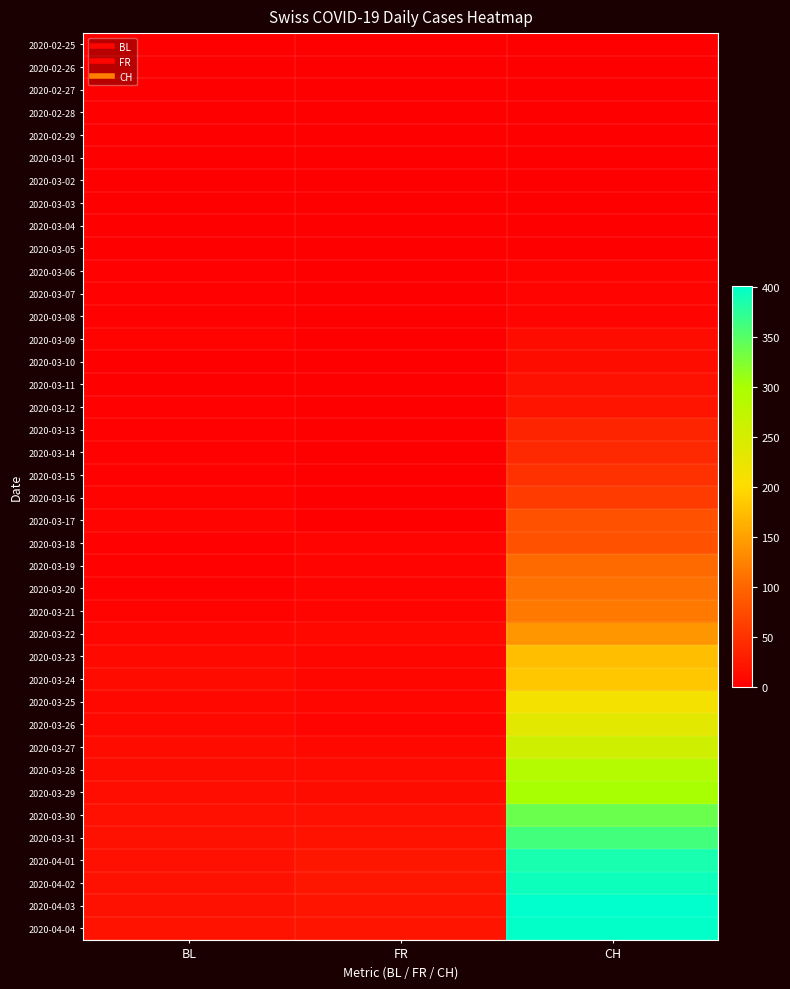

Reading left to right, extract all data points from this chart.

2020-02-25: BL=0	FR=0	CH=0
2020-02-26: BL=0	FR=0	CH=0
2020-02-27: BL=0	FR=0	CH=0
2020-02-28: BL=0	FR=0	CH=0
2020-02-29: BL=0	FR=0	CH=0
2020-03-01: BL=0	FR=0	CH=0
2020-03-02: BL=0	FR=0	CH=0
2020-03-03: BL=0	FR=0	CH=0
2020-03-04: BL=0	FR=0	CH=1
2020-03-05: BL=0	FR=0	CH=1
2020-03-06: BL=2	FR=0	CH=4
2020-03-07: BL=2	FR=0	CH=6
2020-03-08: BL=2	FR=0	CH=5
2020-03-09: BL=4	FR=0	CH=13
2020-03-10: BL=1	FR=0	CH=13
2020-03-11: BL=1	FR=0	CH=18
2020-03-12: BL=3	FR=0	CH=21
2020-03-13: BL=3	FR=0	CH=37
2020-03-14: BL=2	FR=0	CH=41
2020-03-15: BL=2	FR=0	CH=50
2020-03-16: BL=4	FR=0	CH=59
2020-03-17: BL=5	FR=0	CH=80
2020-03-18: BL=2	FR=5	CH=81
2020-03-19: BL=2	FR=5	CH=104
2020-03-20: BL=2	FR=6	CH=111
2020-03-21: BL=4	FR=6	CH=116
2020-03-22: BL=7	FR=8	CH=141
2020-03-23: BL=10	FR=7	CH=175
2020-03-24: BL=11	FR=7	CH=182
2020-03-25: BL=8	FR=7	CH=212
2020-03-26: BL=9	FR=5	CH=234
2020-03-27: BL=11	FR=8	CH=257
2020-03-28: BL=14	FR=12	CH=288
2020-03-29: BL=15	FR=13	CH=302
2020-03-30: BL=17	FR=16	CH=337
2020-03-31: BL=18	FR=20	CH=361
2020-04-01: BL=17	FR=23	CH=386
2020-04-02: BL=18	FR=23	CH=392
2020-04-03: BL=18	FR=21	CH=401
2020-04-04: BL=19	FR=21	CH=398